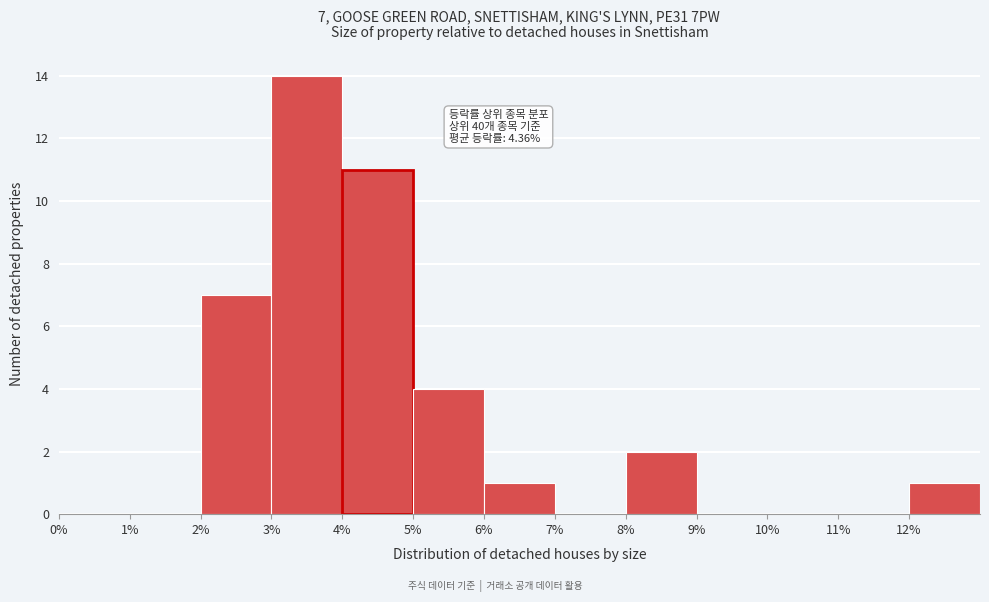

Over which range of the x-axis is the bar tallest?

3 to 4